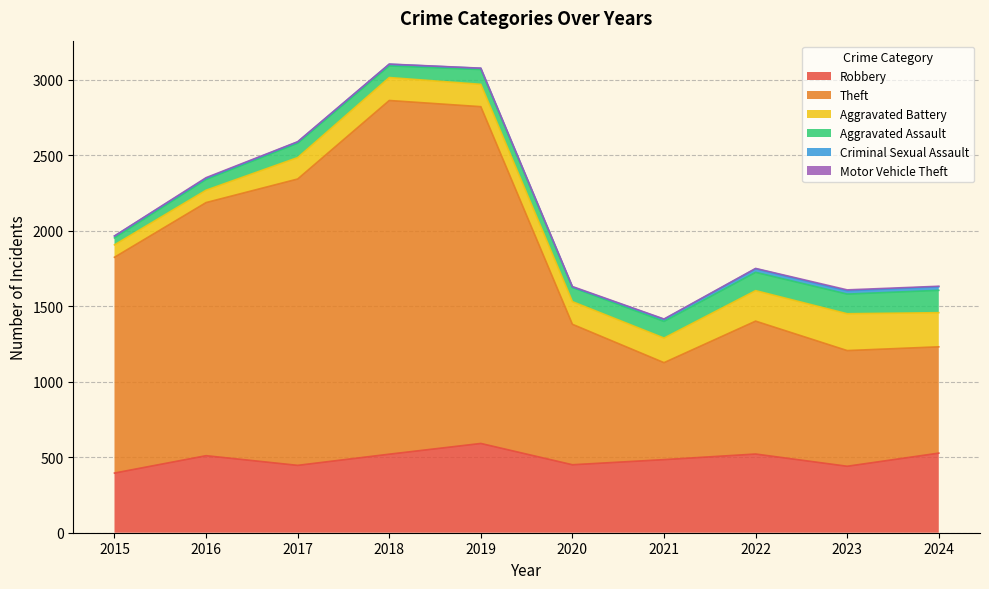

True or false: Motor Vehicle Theft and Aggravated Assault intersect in this chart.

False